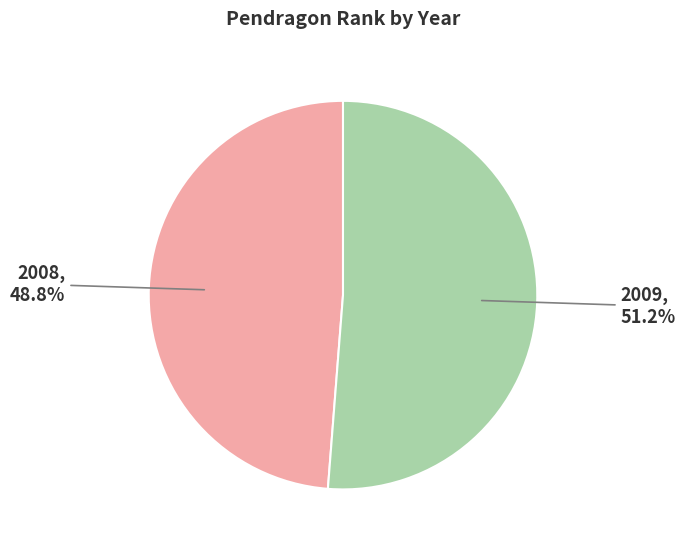

To the nearest percent, what percentage of the pie is 2008?

49%